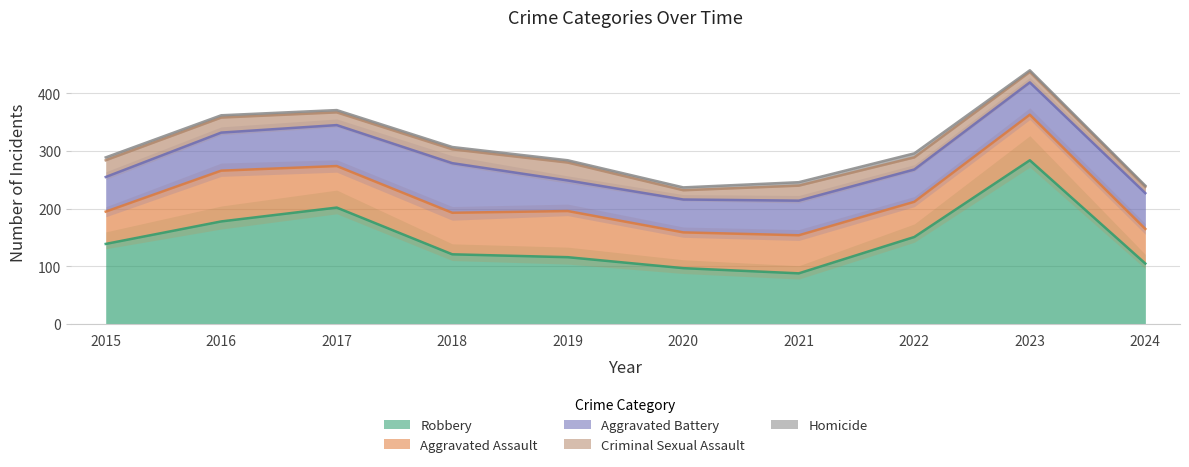

Which series has the largest total across all categories?

Robbery